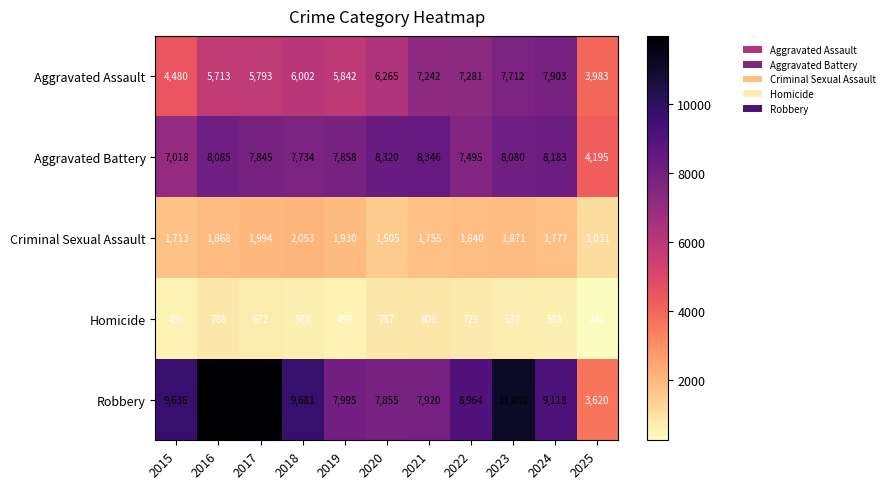

Rank the categories by Robbery value from highest to lowest.

2016, 2017, 2023, 2018, 2015, 2024, 2022, 2019, 2021, 2020, 2025